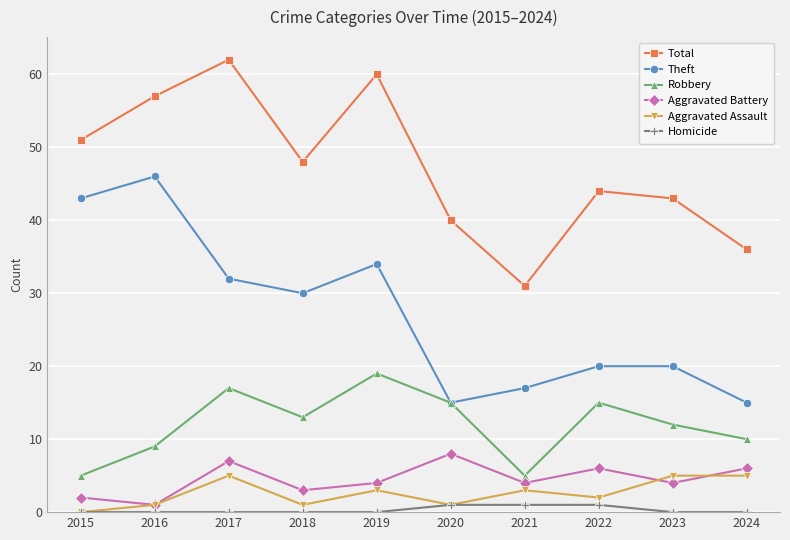

Which category has the highest value in the Total series?

2017